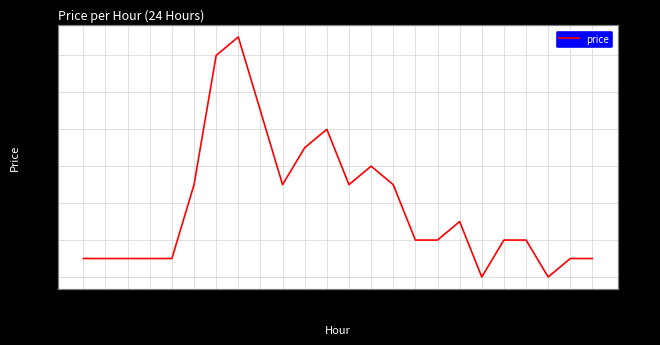

Rank the categories by value from highest to lowest.

07:00, 06:00, 08:00, 11:00, 10:00, 13:00, 05:00, 09:00, 12:00, 14:00, 17:00, 15:00, 16:00, 19:00, 20:00, 00:00, 01:00, 02:00, 03:00, 04:00, 22:00, 23:00, 18:00, 21:00